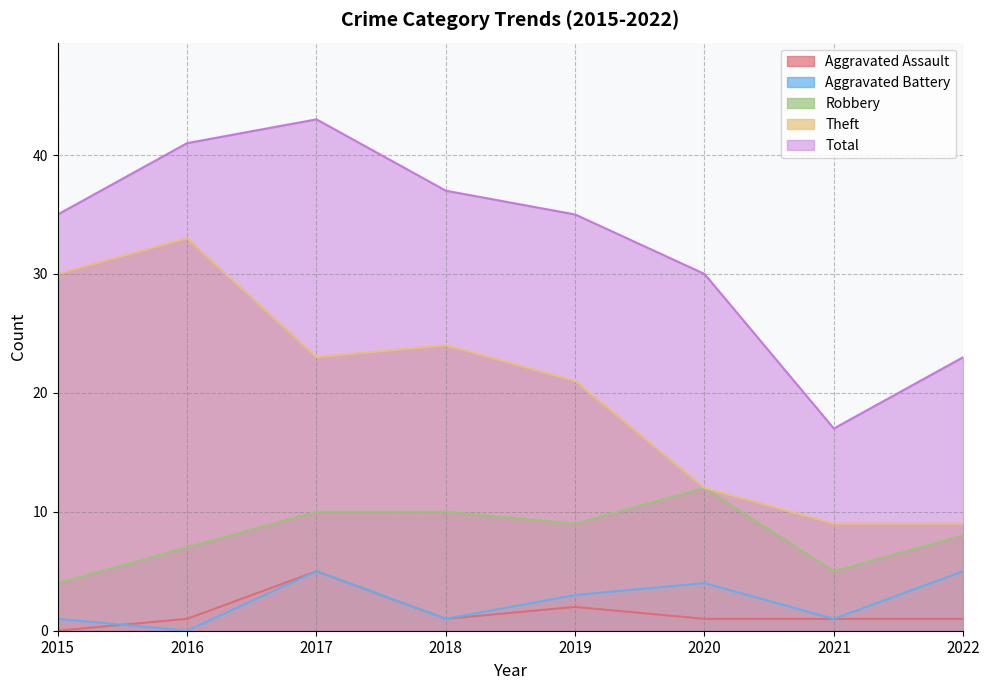

What are all the series names shown in the legend?

Aggravated Assault, Aggravated Battery, Robbery, Theft, Total